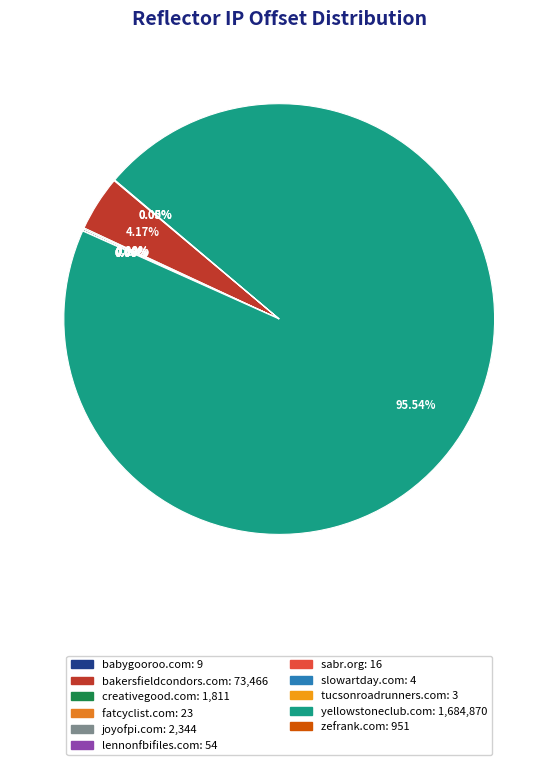

What percentage is NOT represented by slowartday.com?

100.0%